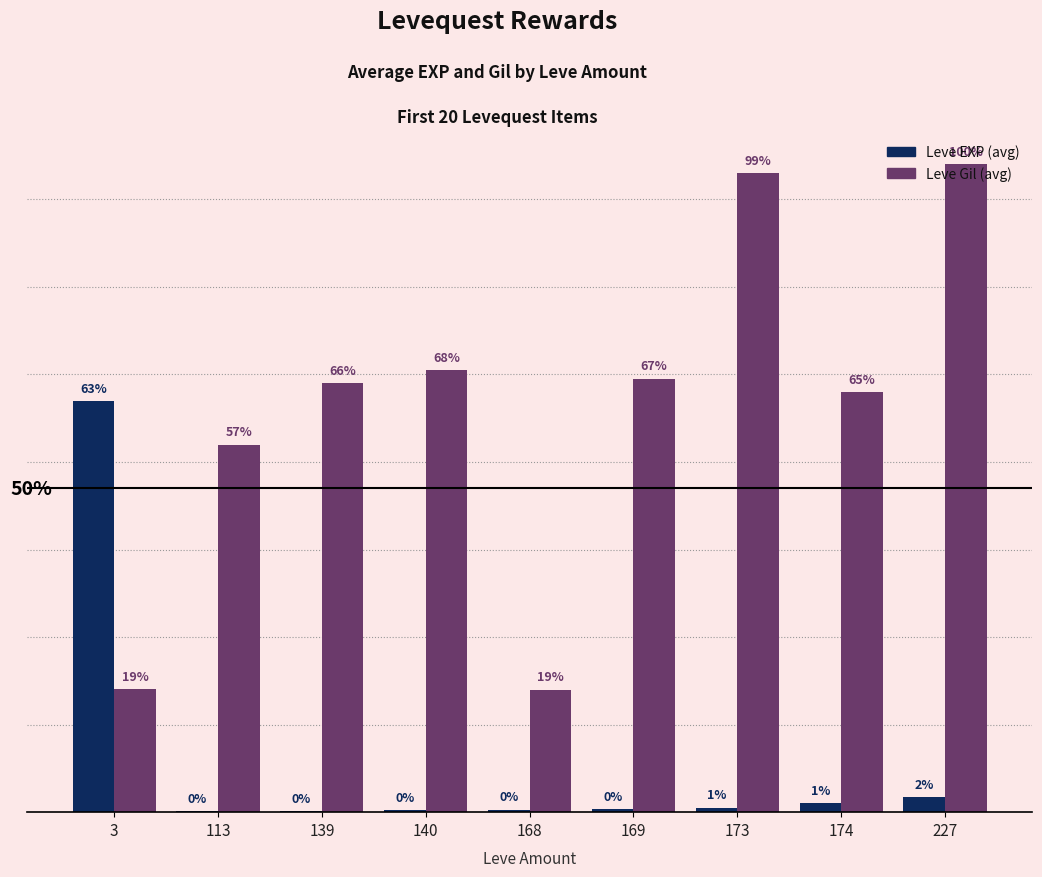

True or false: Leve Gil (avg) has a value of 480.0 at 174.

True